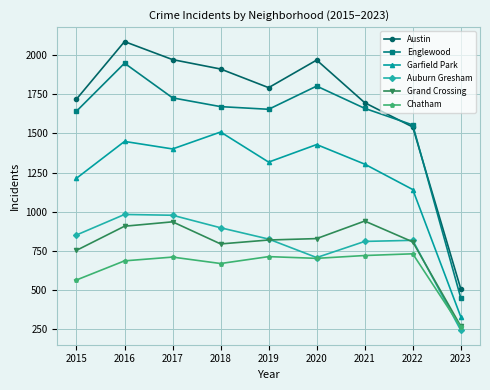

What is the sum of all Austin values?

15192